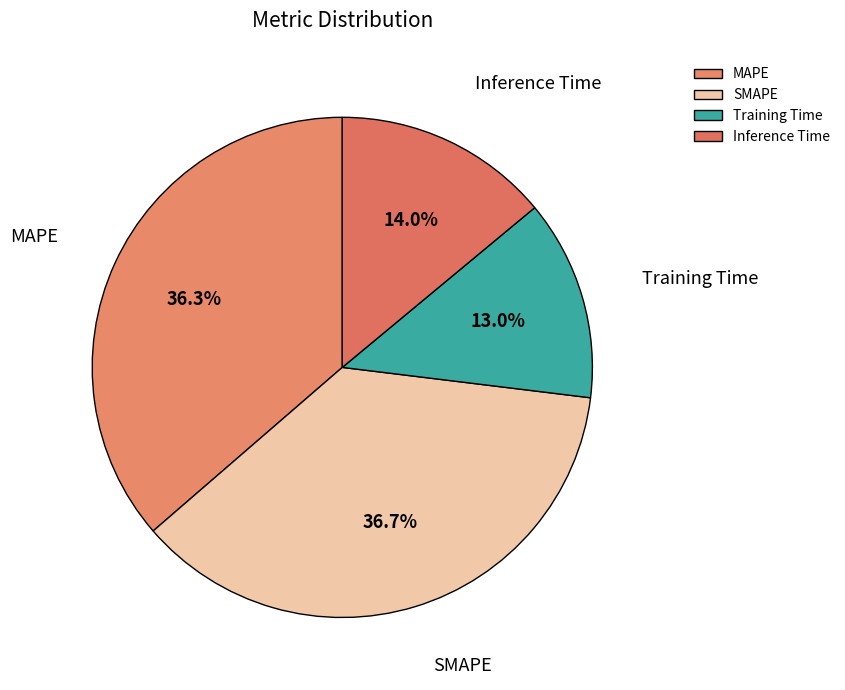

What is the smallest slice in the pie chart?

Training Time